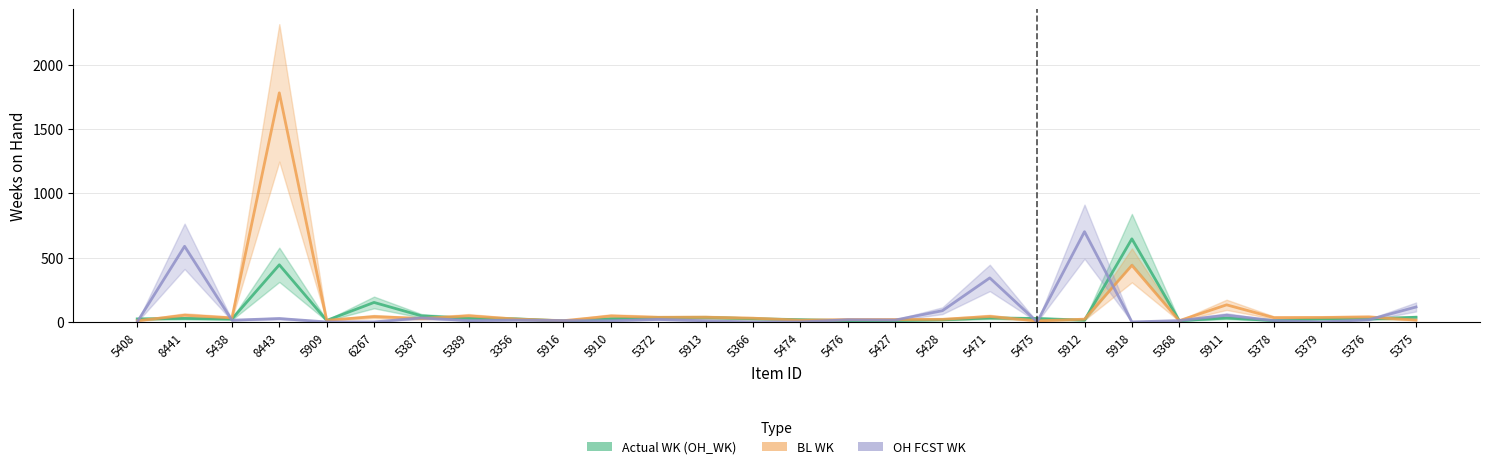

The OH FCST WK series shows 0.0 at 5408. True or false?

True